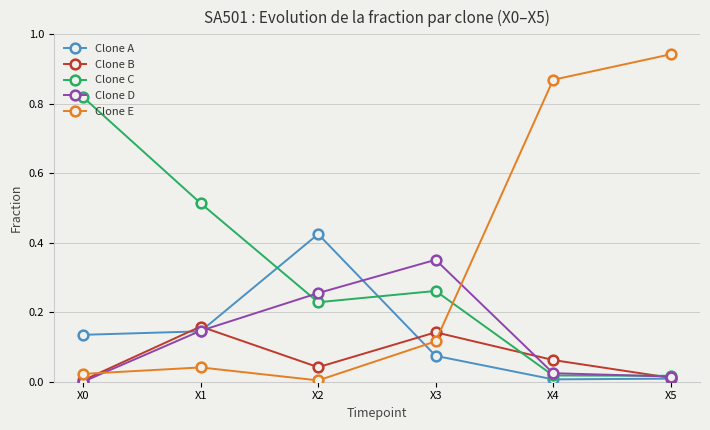

At which label does Clone D reach its peak?

X3